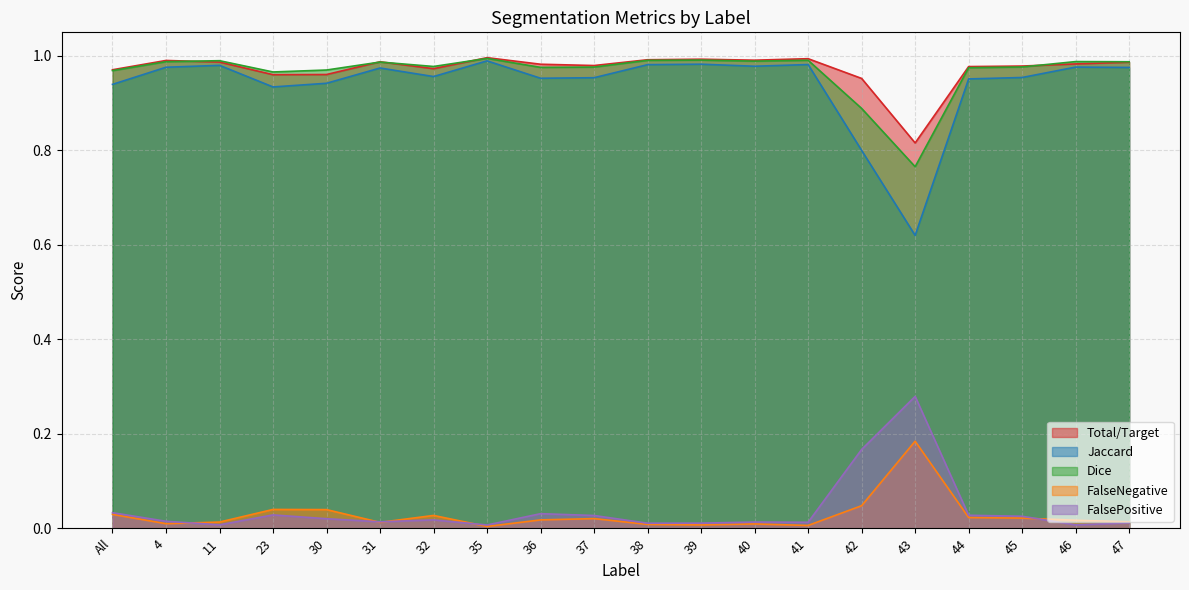

The value of FalseNegative at 40 is 0.5. True or false?

False